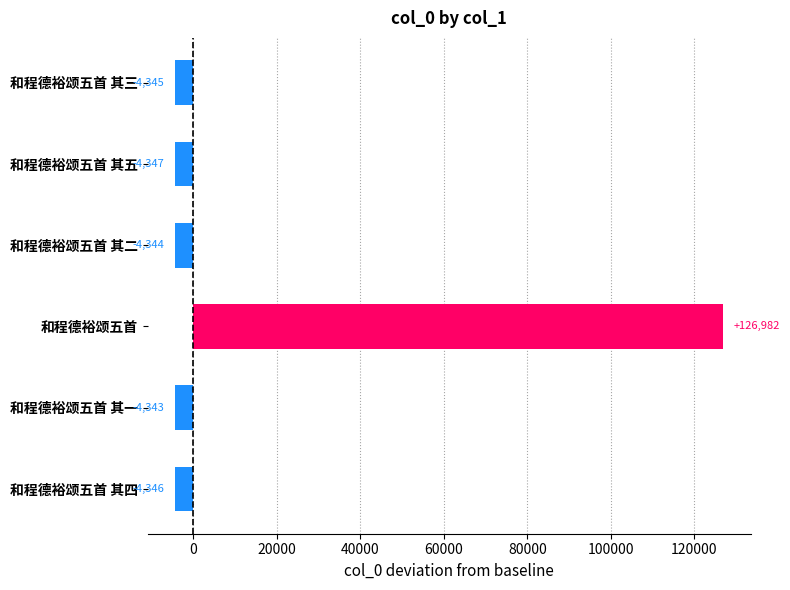

What value does the data have at 和程德裕颂五首 其四, to the nearest 100?

-4300